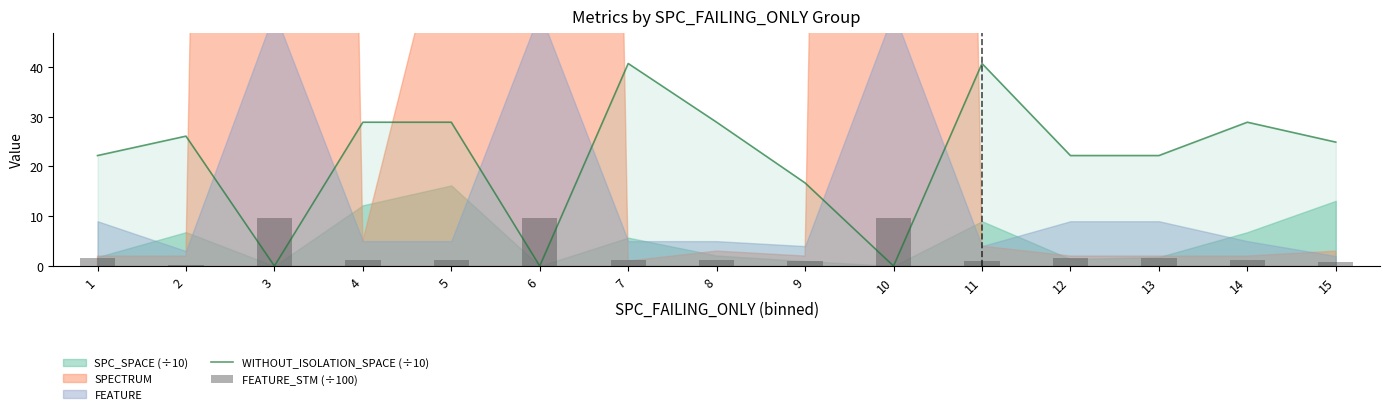

What is the approximate value of FEATURE_STM (÷100) at 8?

1.2